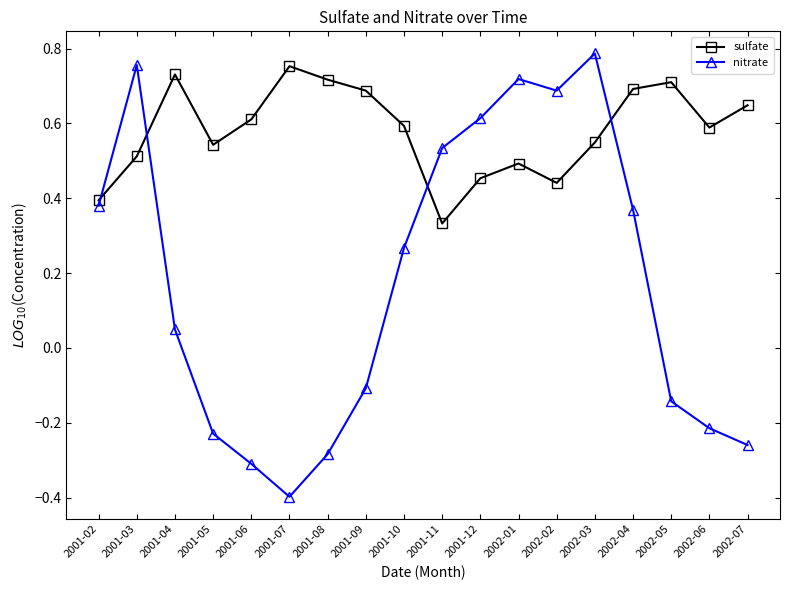

The sulfate series shows 0.3 at 2001-05. True or false?

False